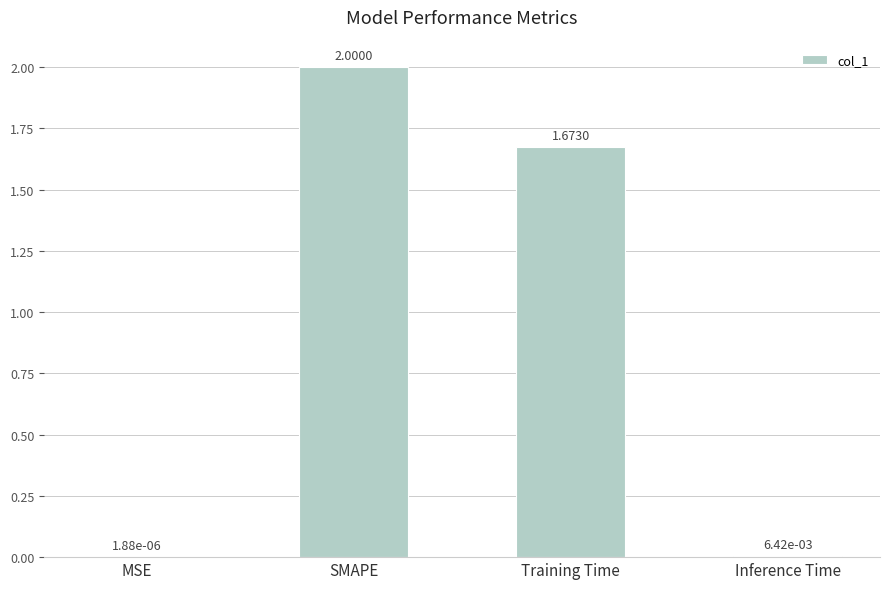

The value at SMAPE is 2.0. True or false?

True